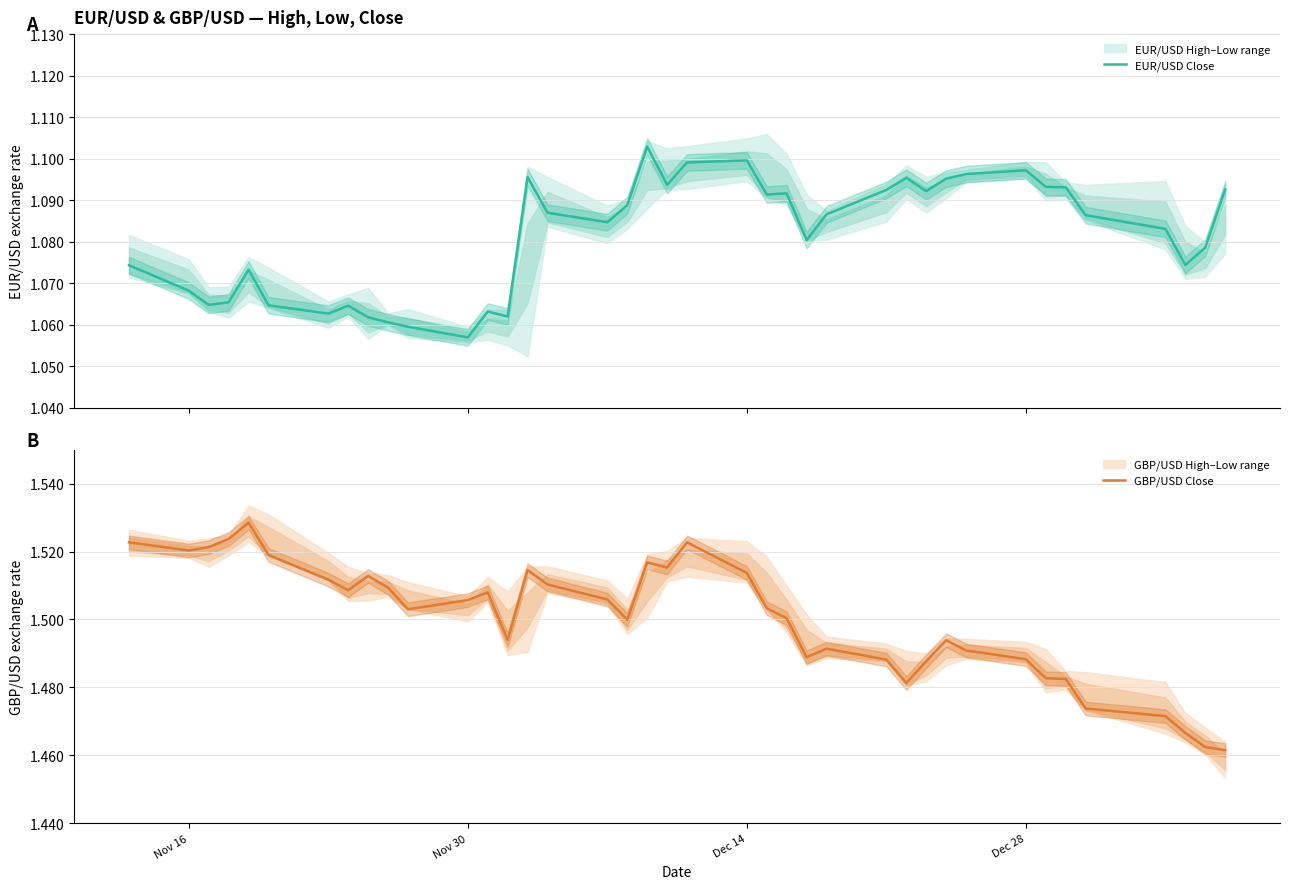

True or false: GBP/USD Close and EUR/USD Close cross at least once.

False